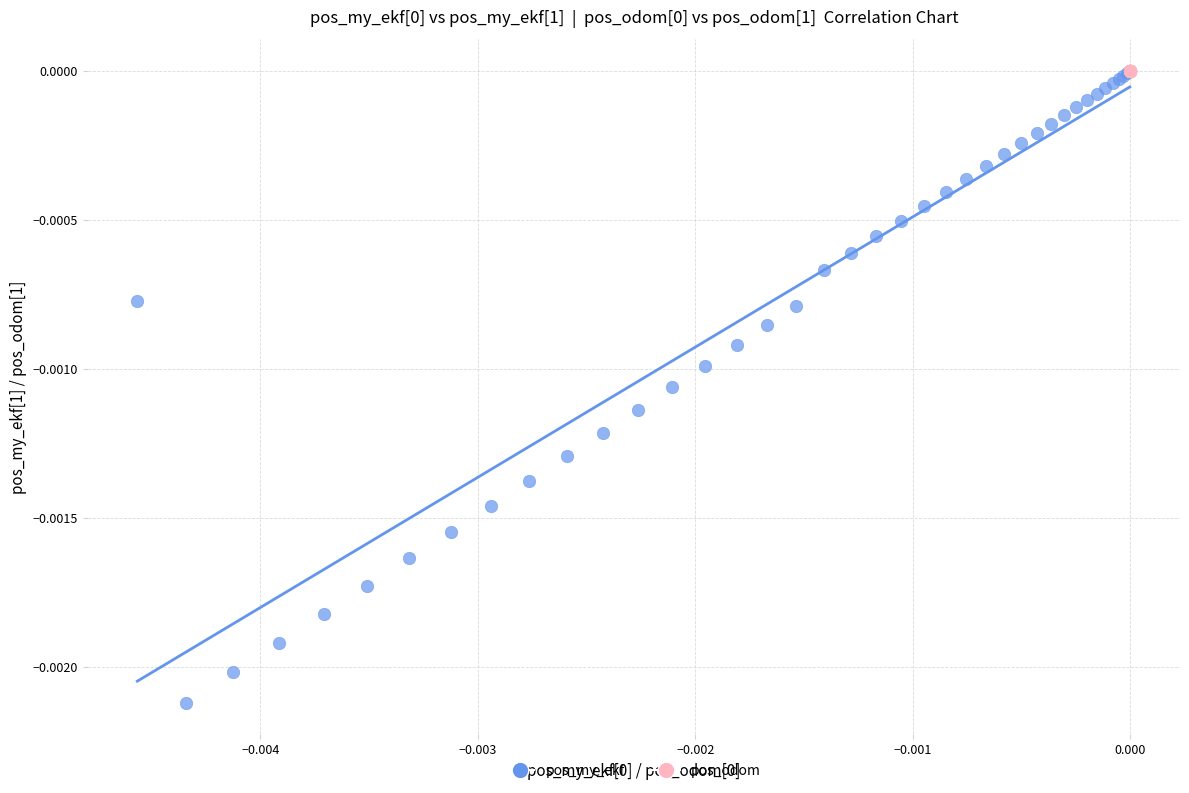

Which series reaches the minimum Y coordinate?

pos_my_ekf